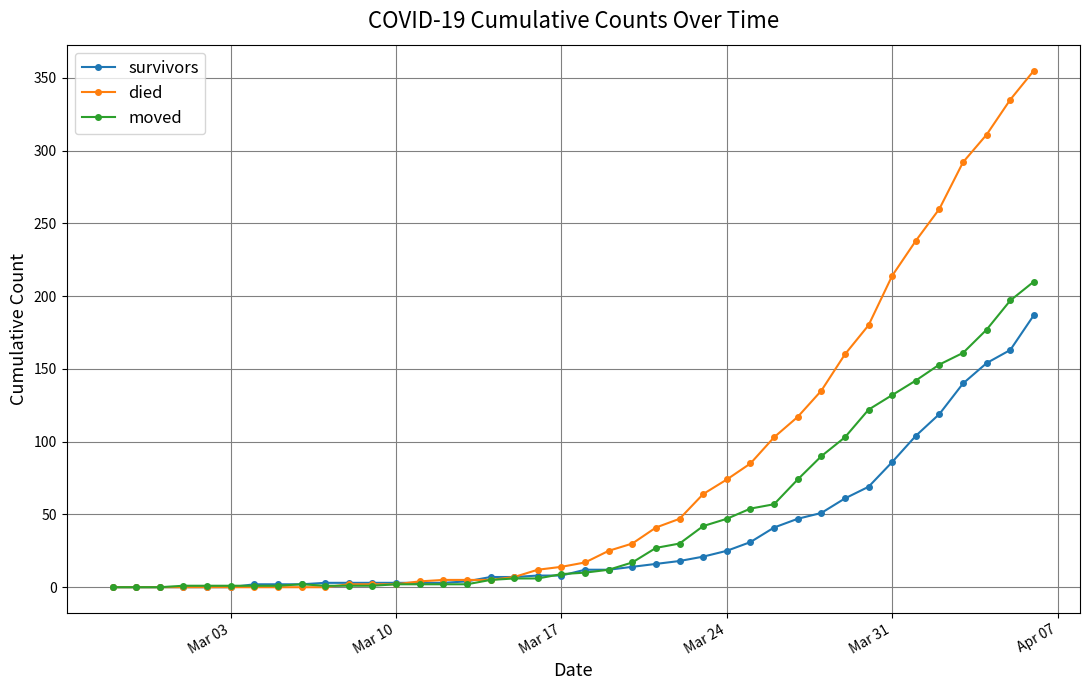

Which series has the largest total across all categories?

died